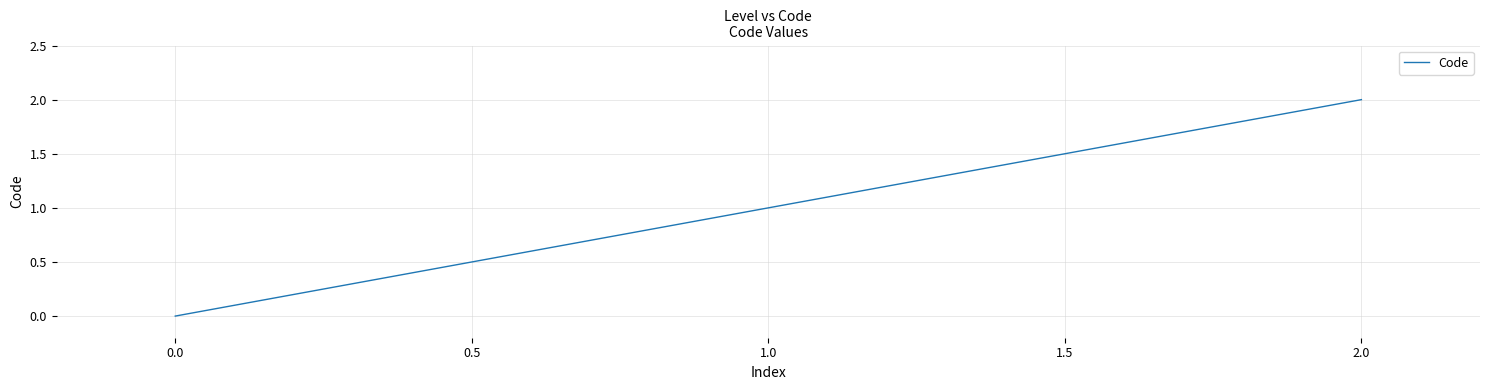

List the labels in order of value, largest first.

2.0, 1.0, 0.0